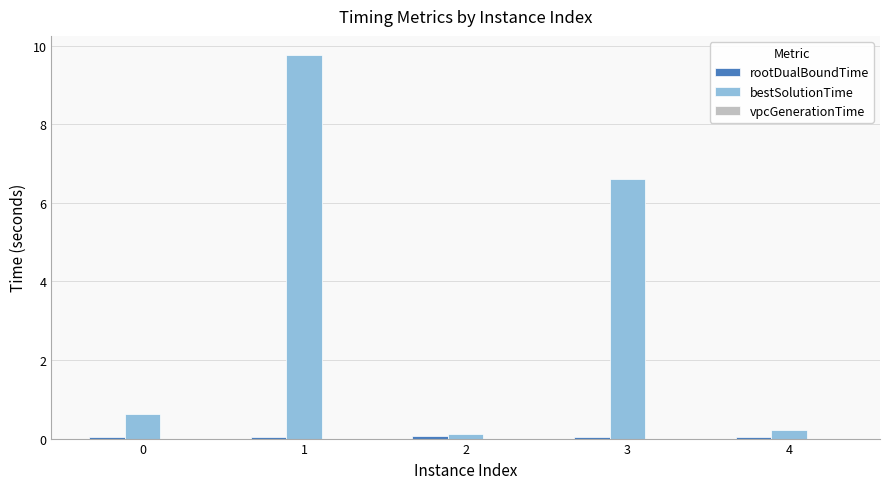

What is the maximum value shown in the chart?

9.8